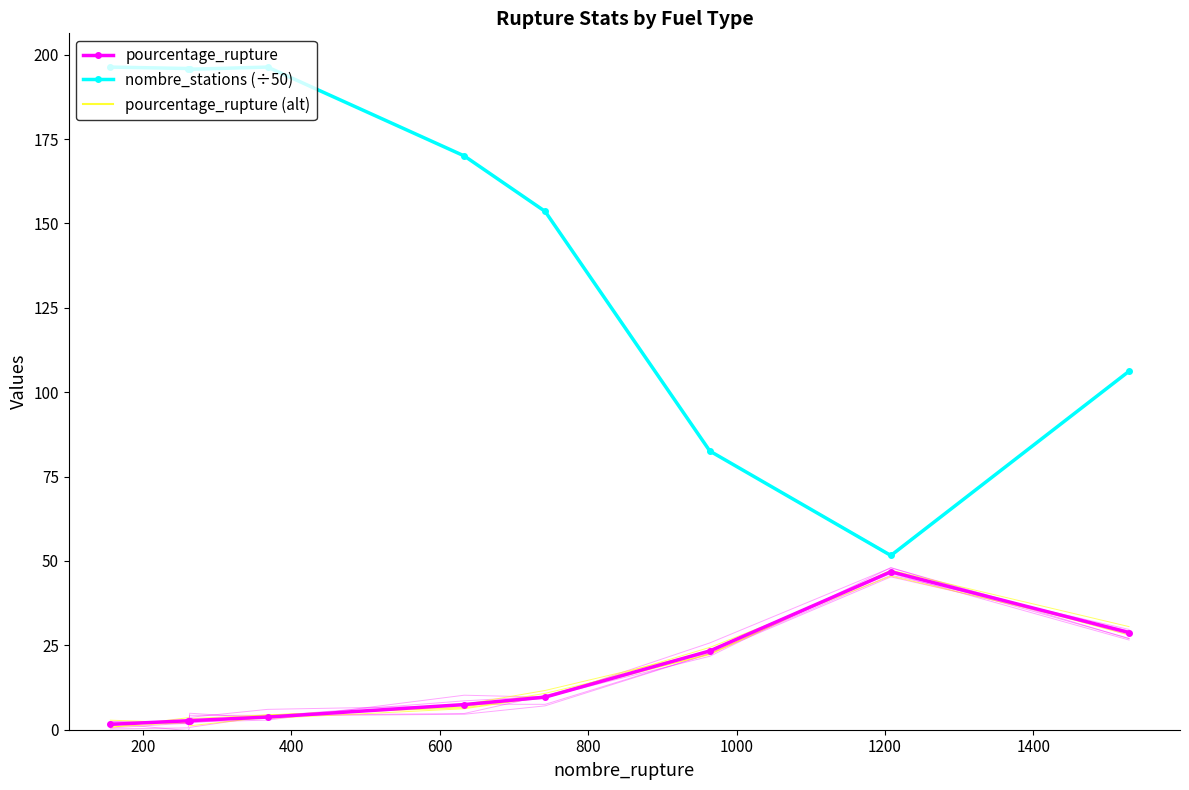

What is the value of the pourcentage_rupture (alt) point at the 4th from the left?

3.8